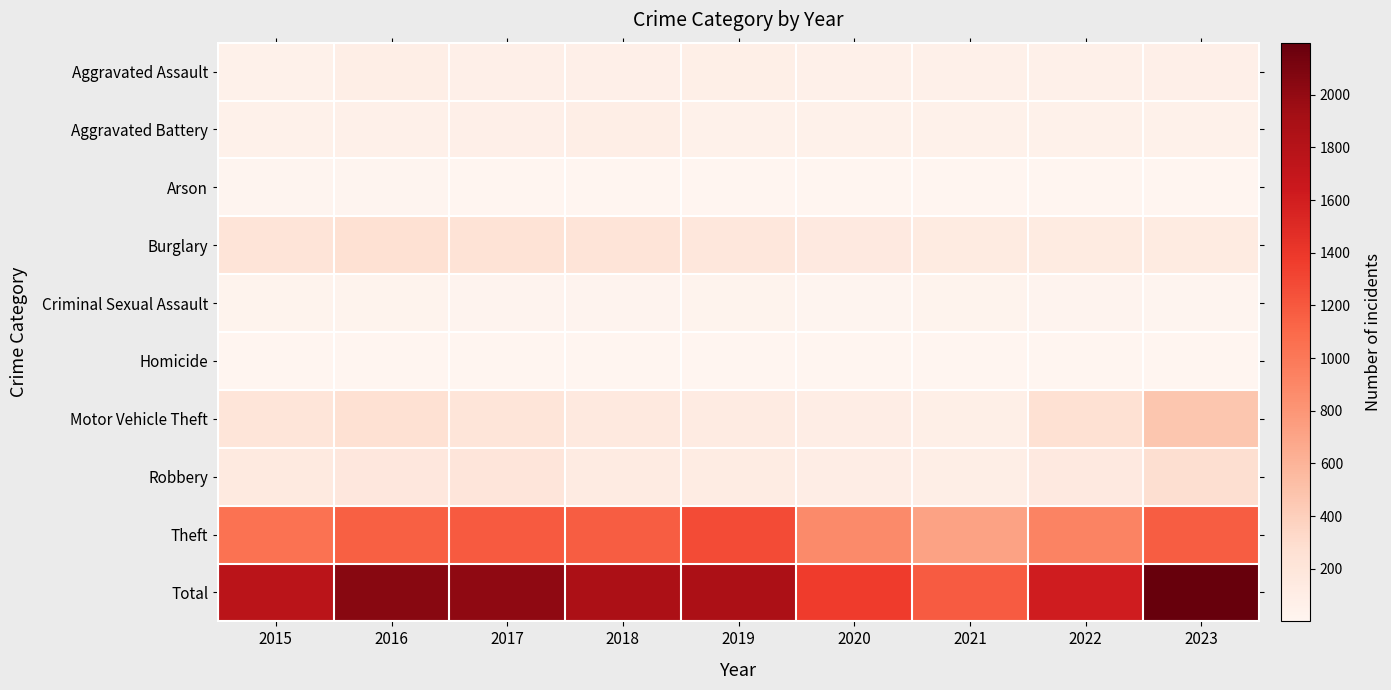

What is the maximum value shown in the chart?

2198